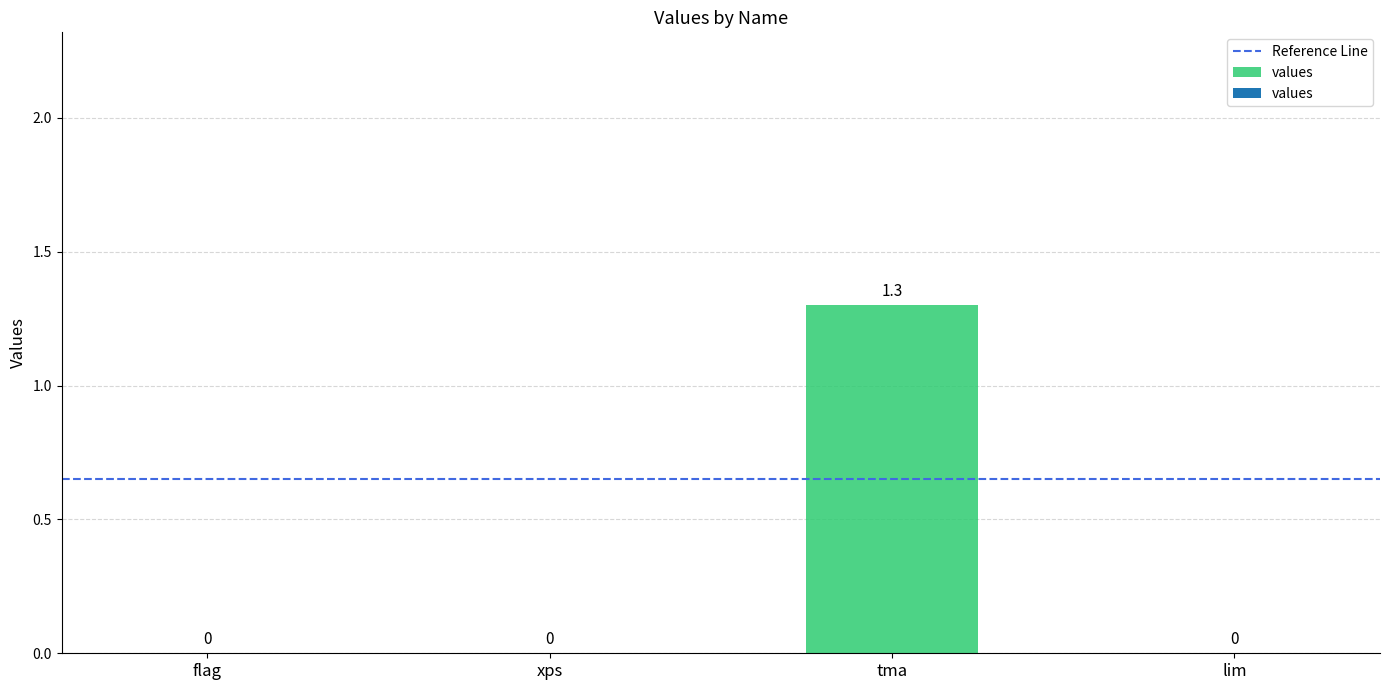

Rank the categories by value from lowest to highest.

flag, xps, lim, tma